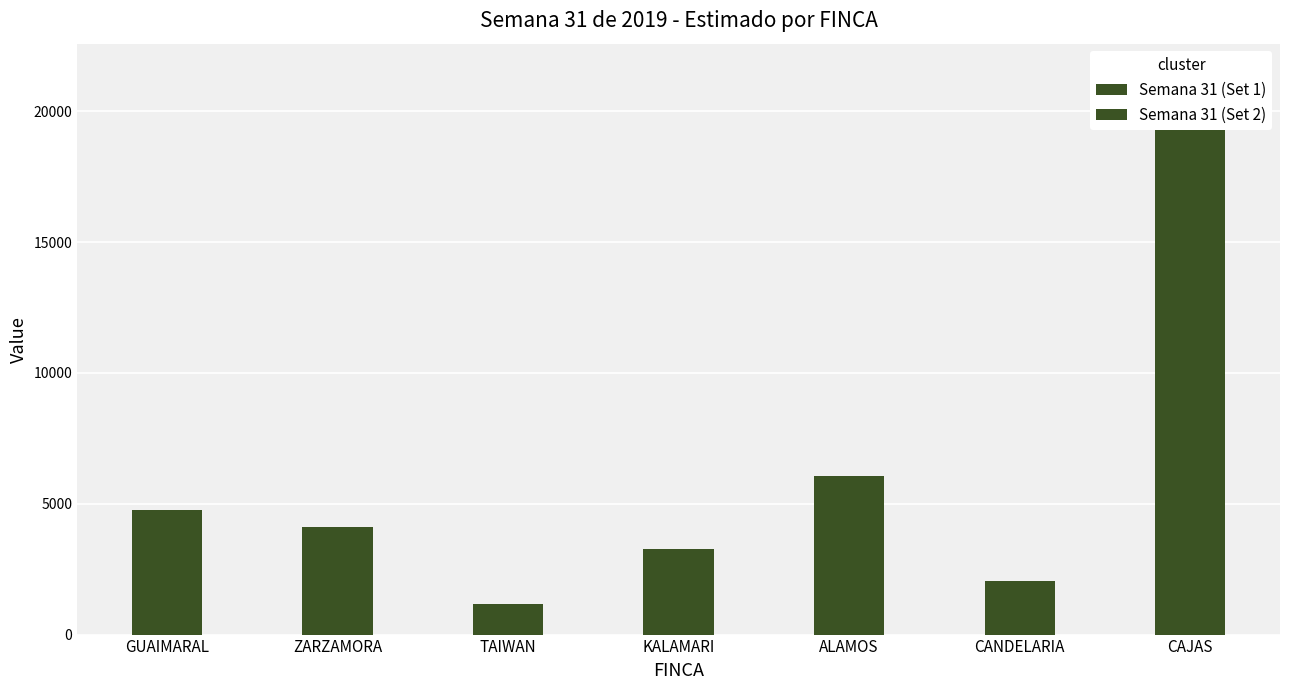

How many distinct data groups are displayed?

2